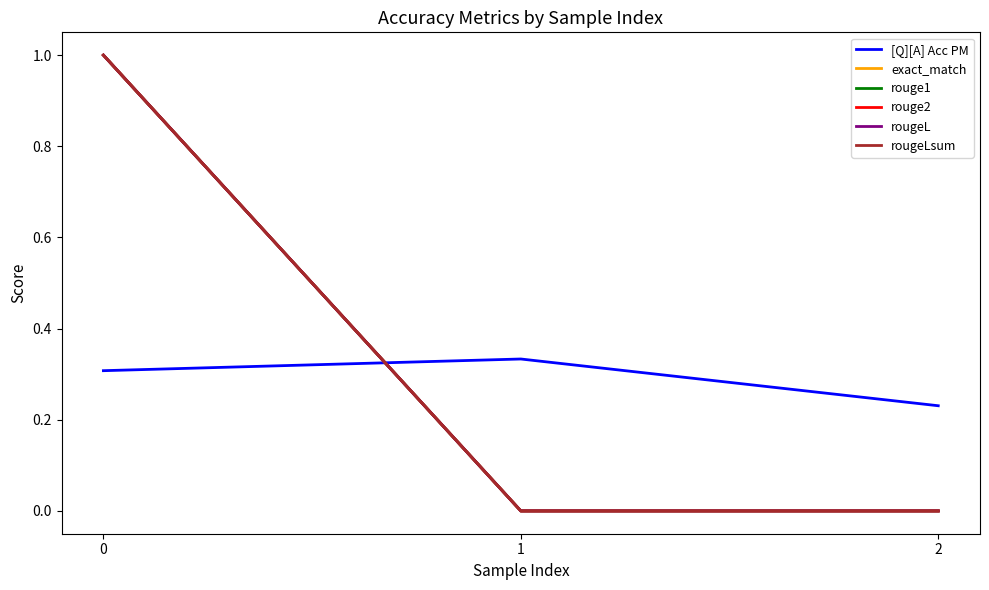

What is the difference between the highest and lowest values at 0?

0.7